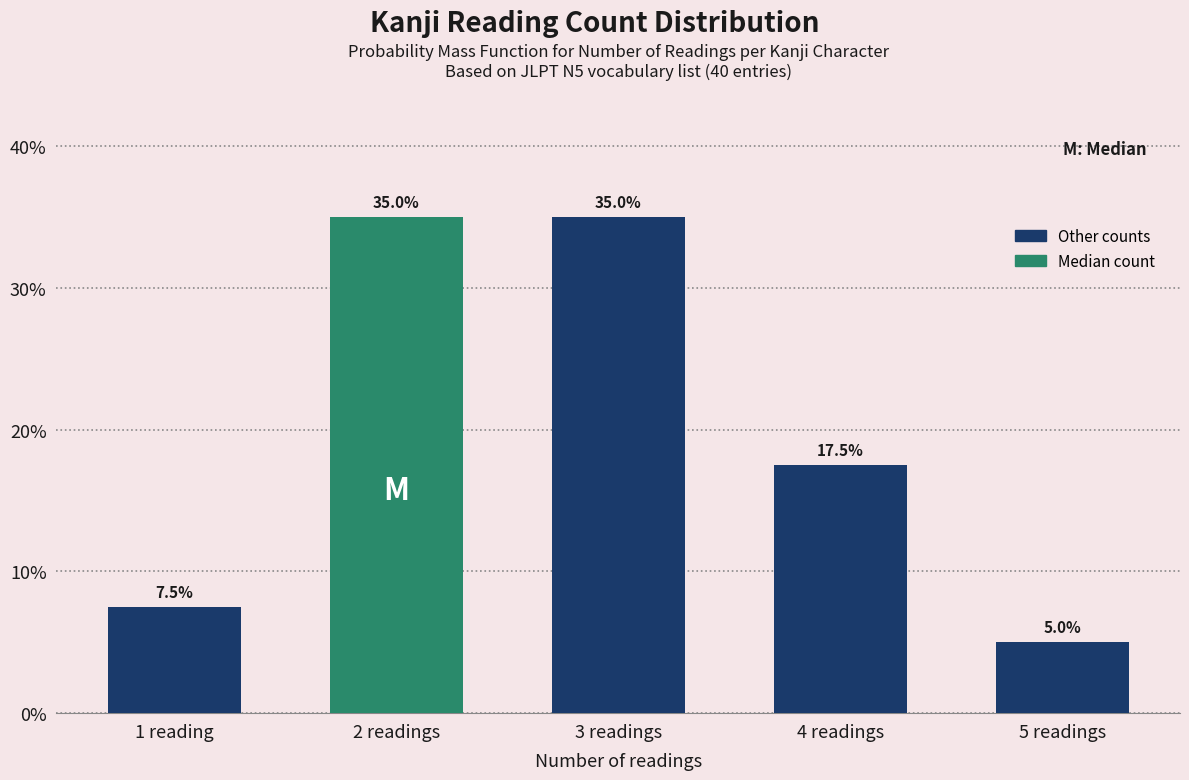

Reading left to right, transcribe all the data shown in this chart.

1 reading=7.5	2 readings=35.0	3 readings=35.0	4 readings=17.5	5 readings=5.0